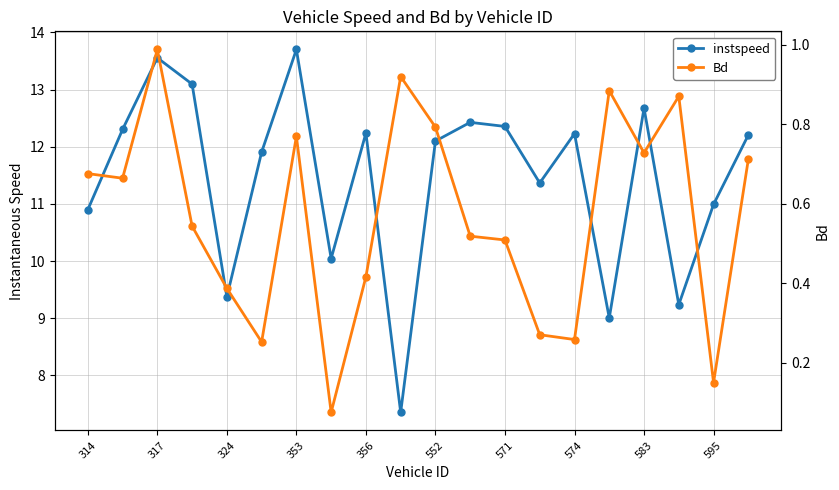

Does the chart display data point markers on the line(s)?

Yes